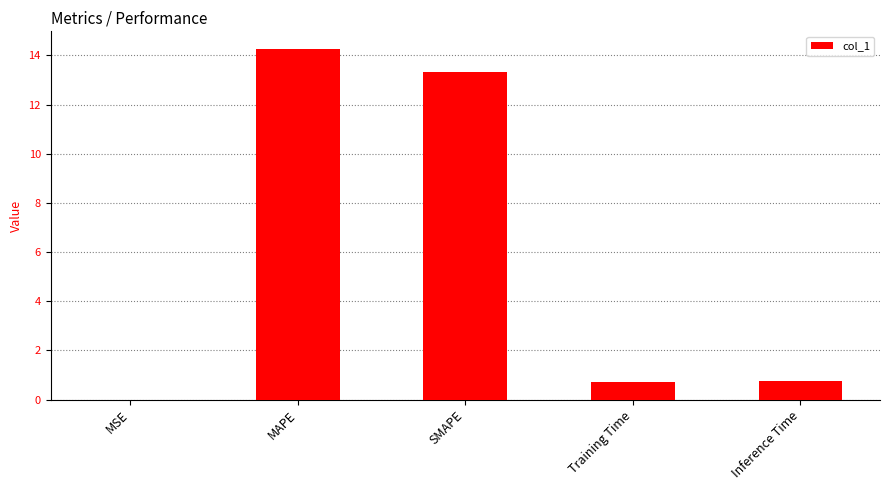

Are the bars horizontal?

No